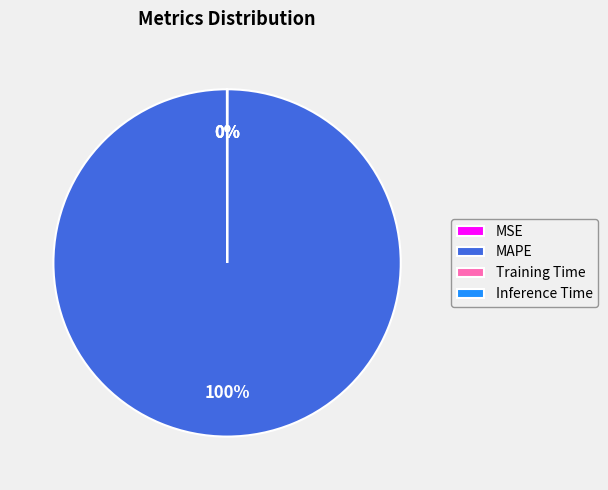

Which category has the biggest portion of the pie?

MAPE